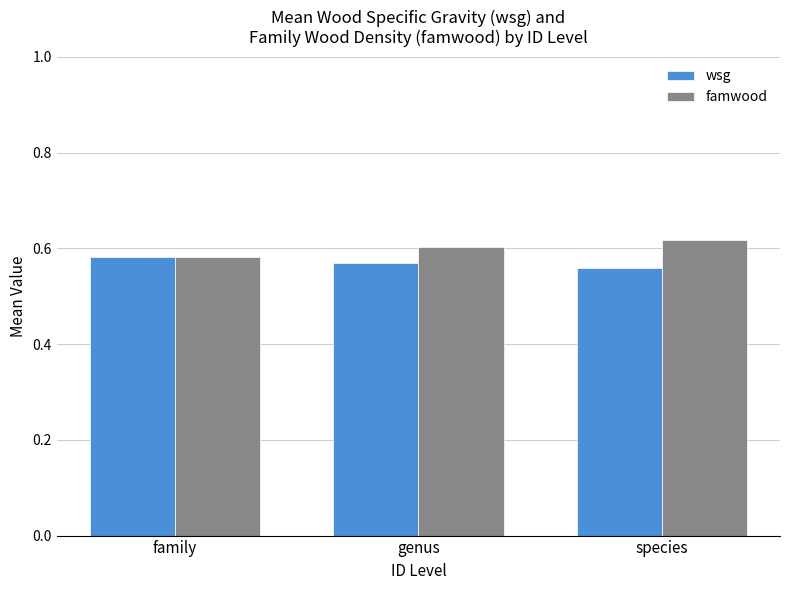

How many categories are shown in the chart?

3